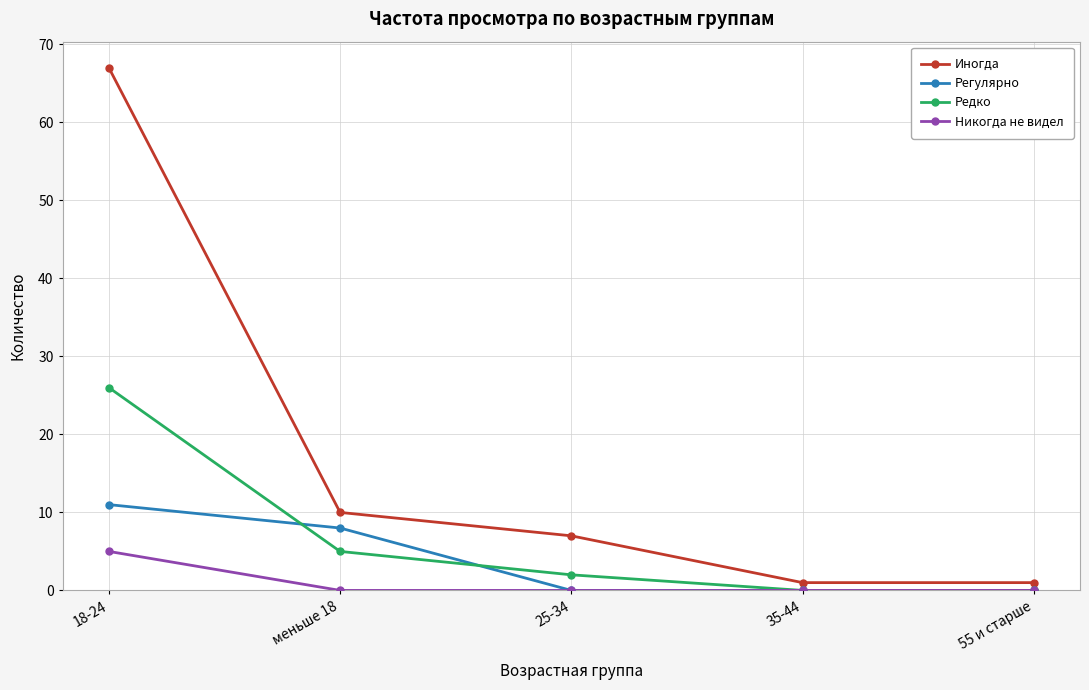

True or false: Регулярно has a value of 3 at меньше 18.

False